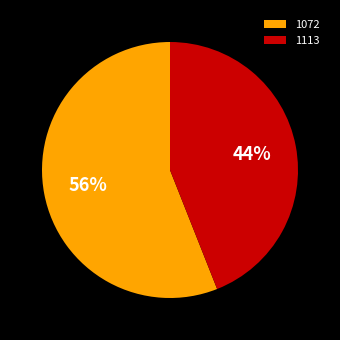

Is the sum of 1072 and 1113 greater than half?

Yes